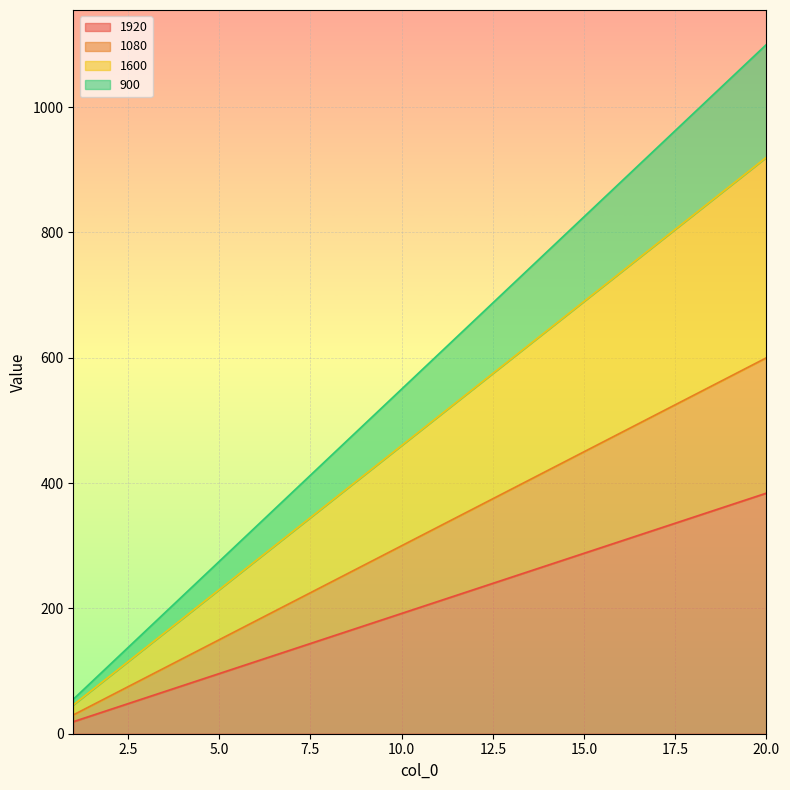

Count the number of data series in this chart.

4